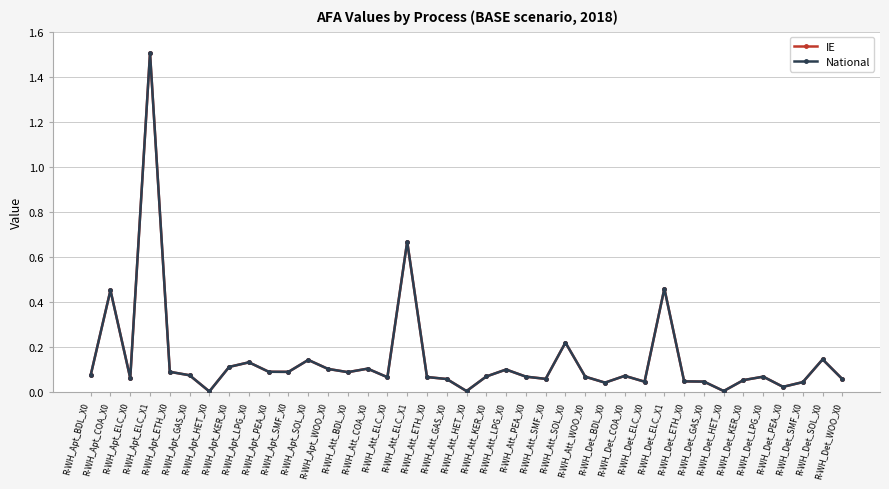

Is this an area chart (filled region under the line)?

No